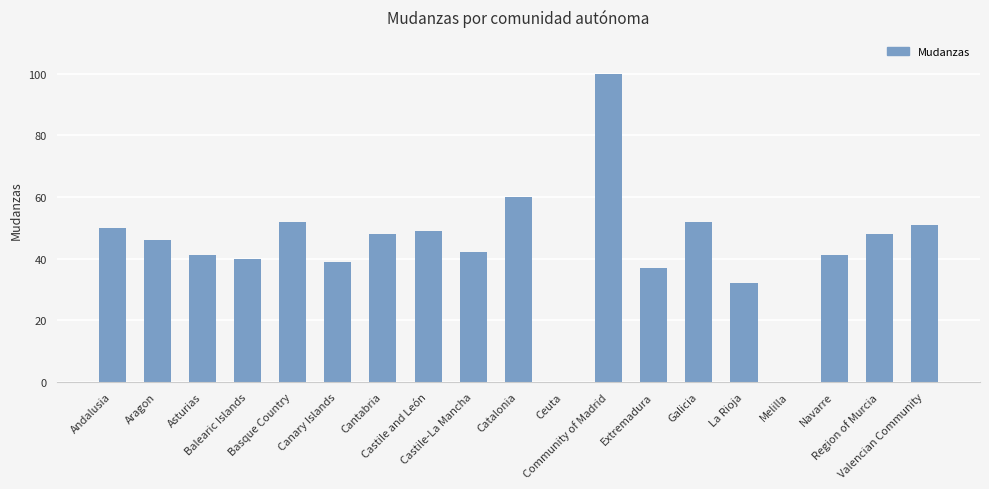

Reading left to right, extract all data points from this chart.

50	46	41	40	52	39	48	49	42	60	0	100	37	52	32	0	41	48	51